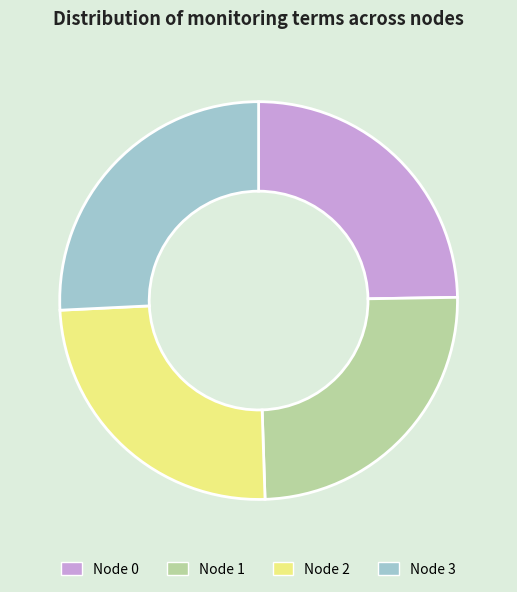

The Node 0 slice represents 25% of the pie. True or false?

True